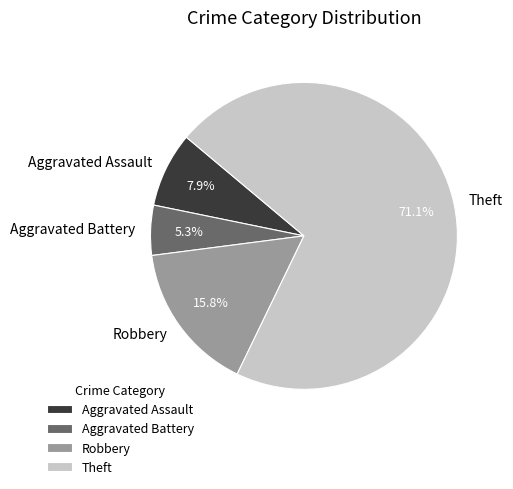

Is the sum of Robbery and Theft greater than half?

Yes